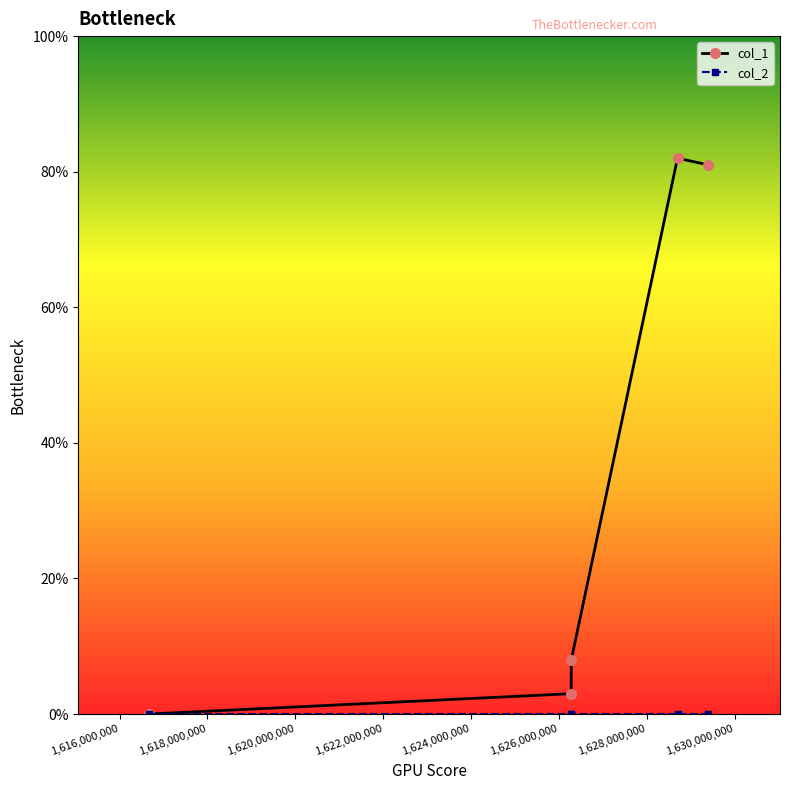

Is this an area chart (filled region under the line)?

No